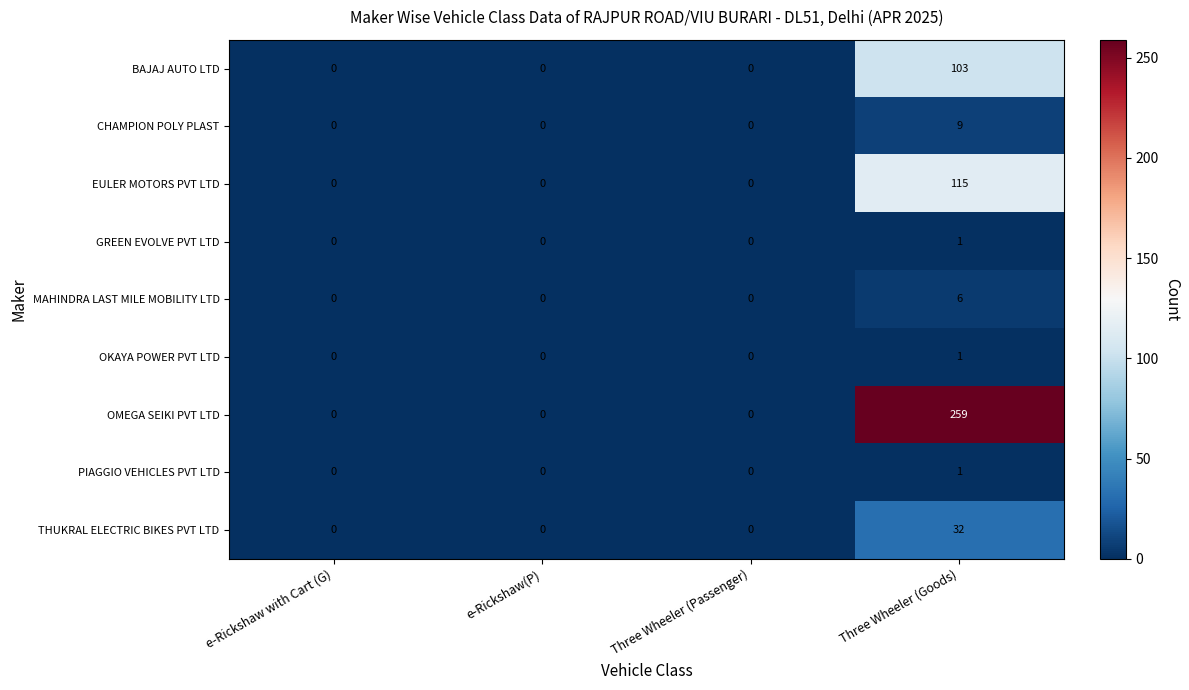

The value of OMEGA SEIKI PVT LTD at e-Rickshaw with Cart (G) is 0. True or false?

True